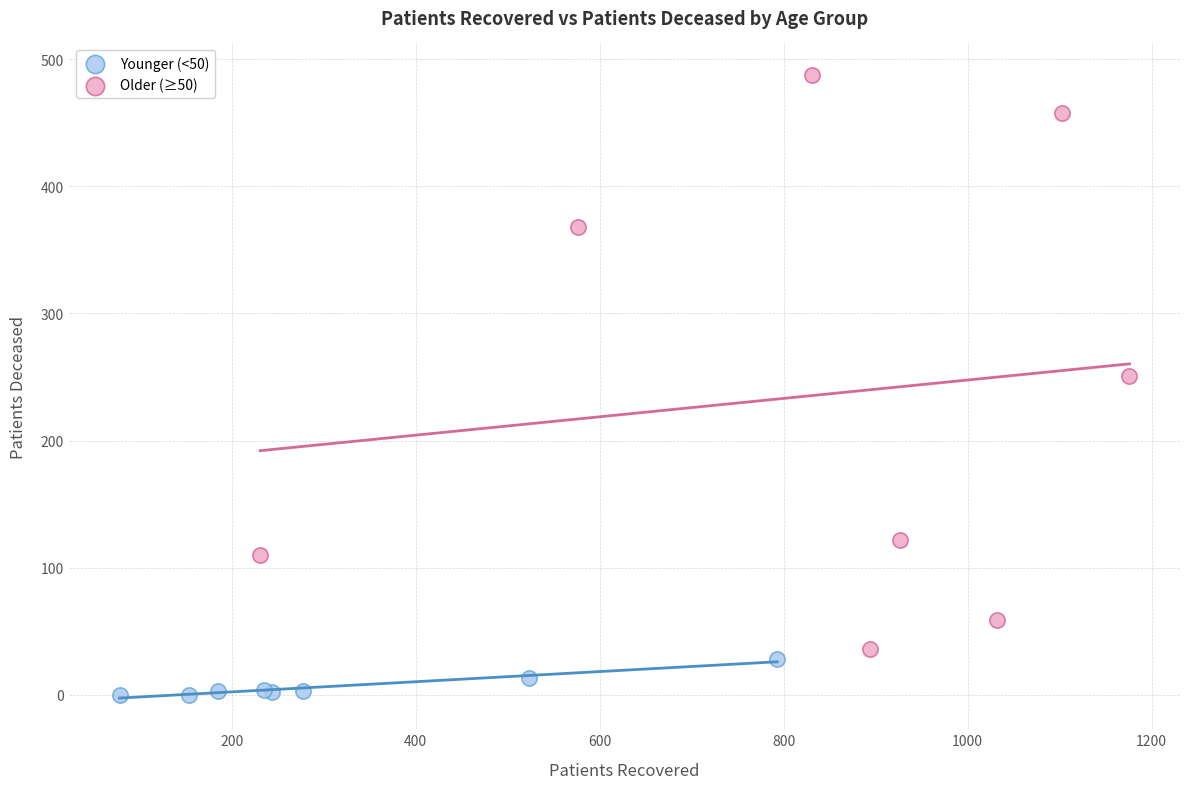

Which series reaches the maximum Y coordinate?

Older (≥50)